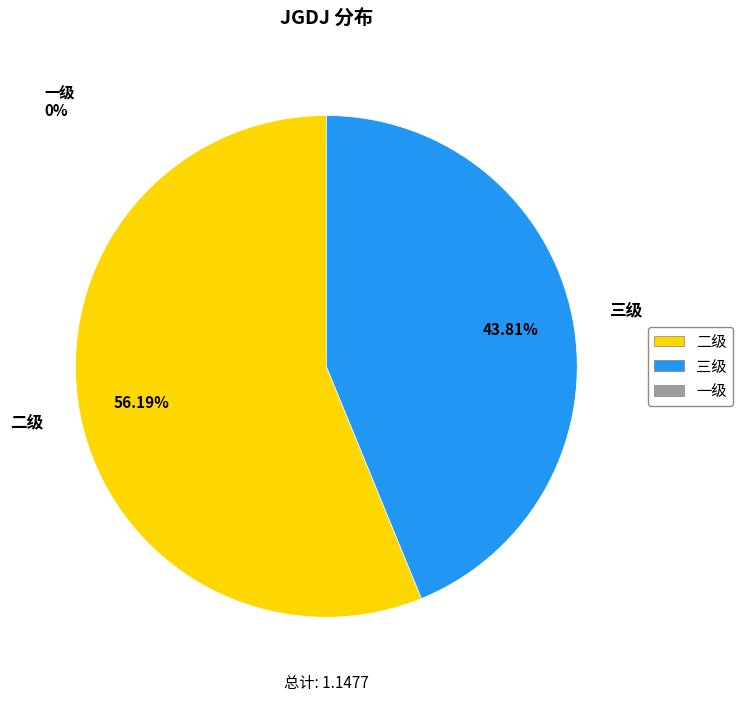

Is the sum of 二级 and 三级 greater than half?

Yes